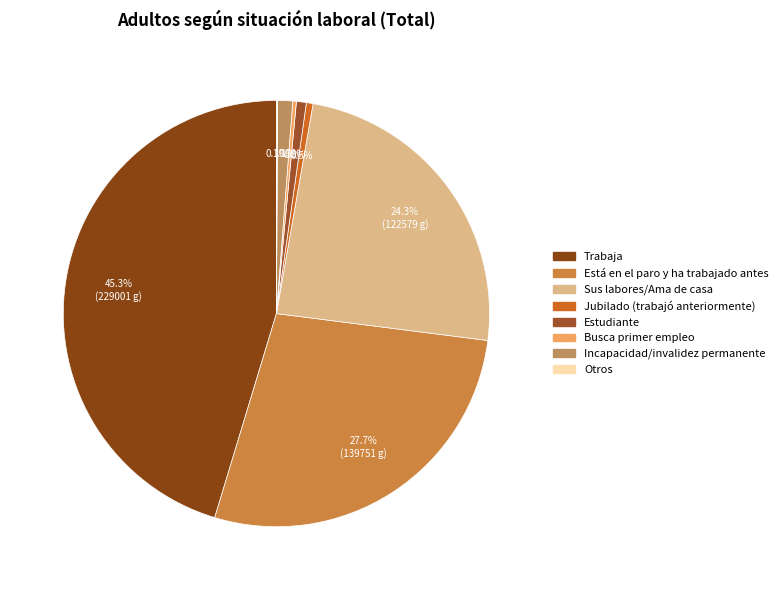

What is the largest slice in the pie chart?

Trabaja